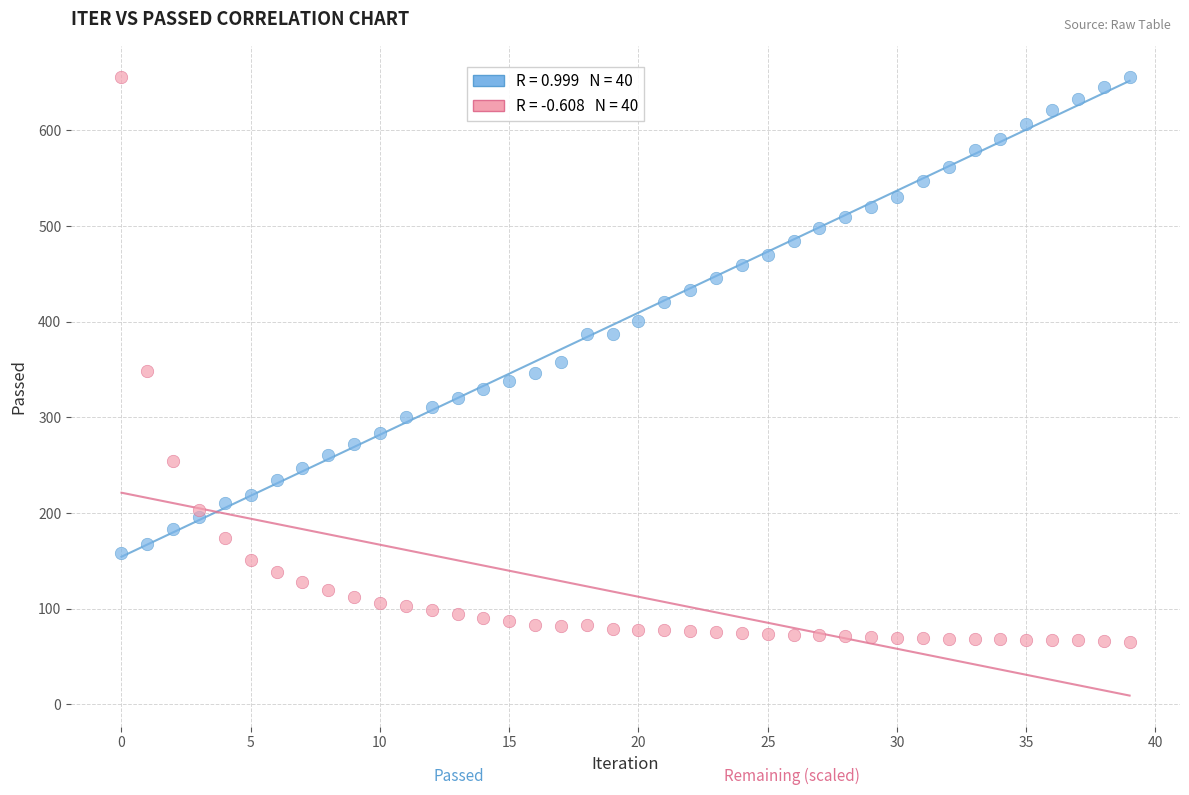

Across all data points, what is the range of Y values (max minus min)?

590.5